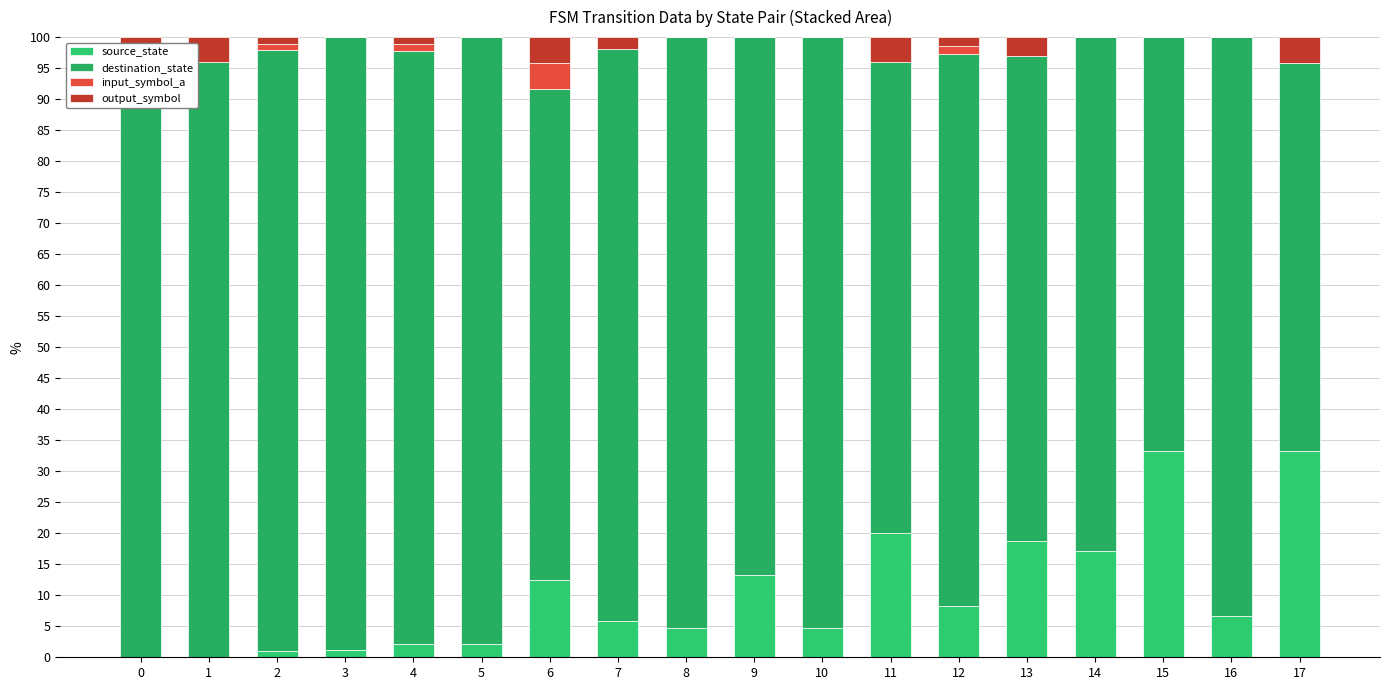

How many categories are shown in the chart?

18